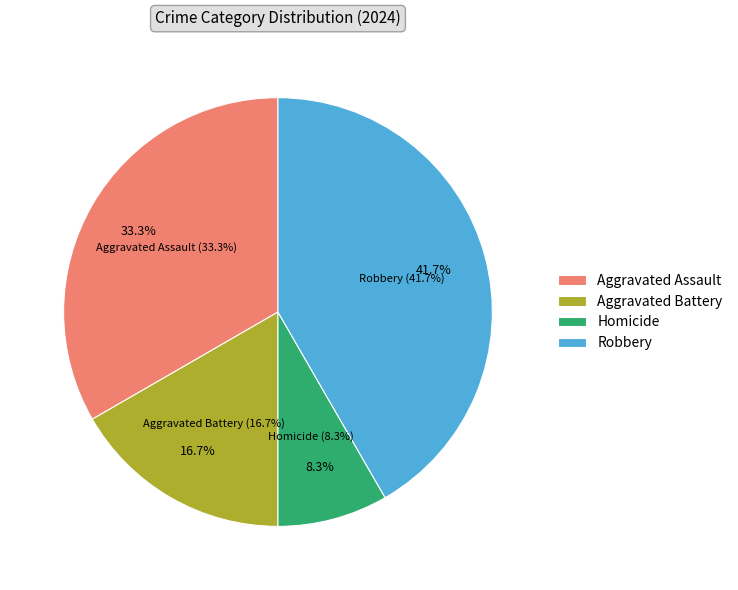

Which has a higher value, Aggravated Assault or Aggravated Battery?

Aggravated Assault